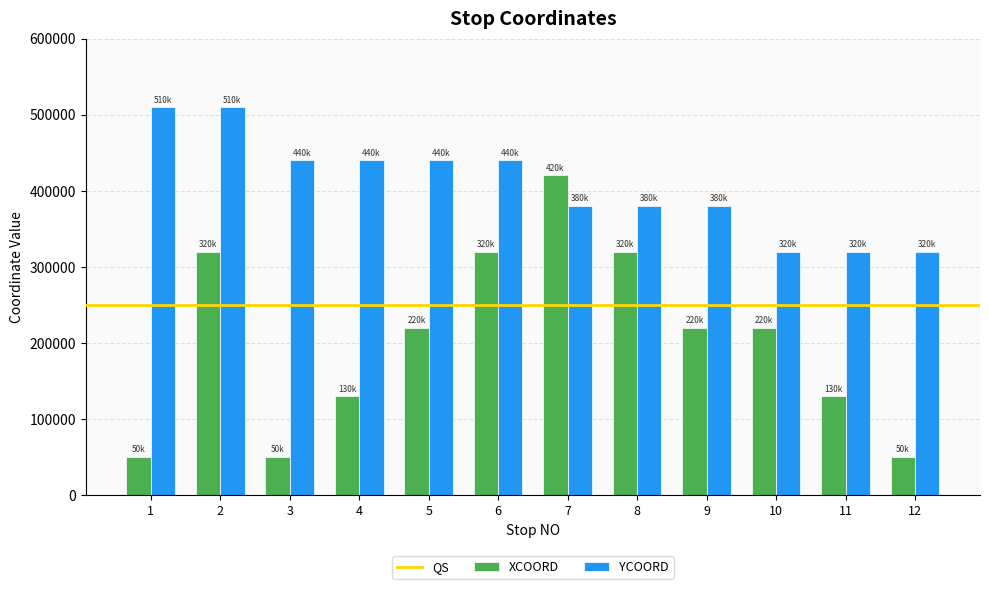

How many values in the YCOORD series are below 440000?

6